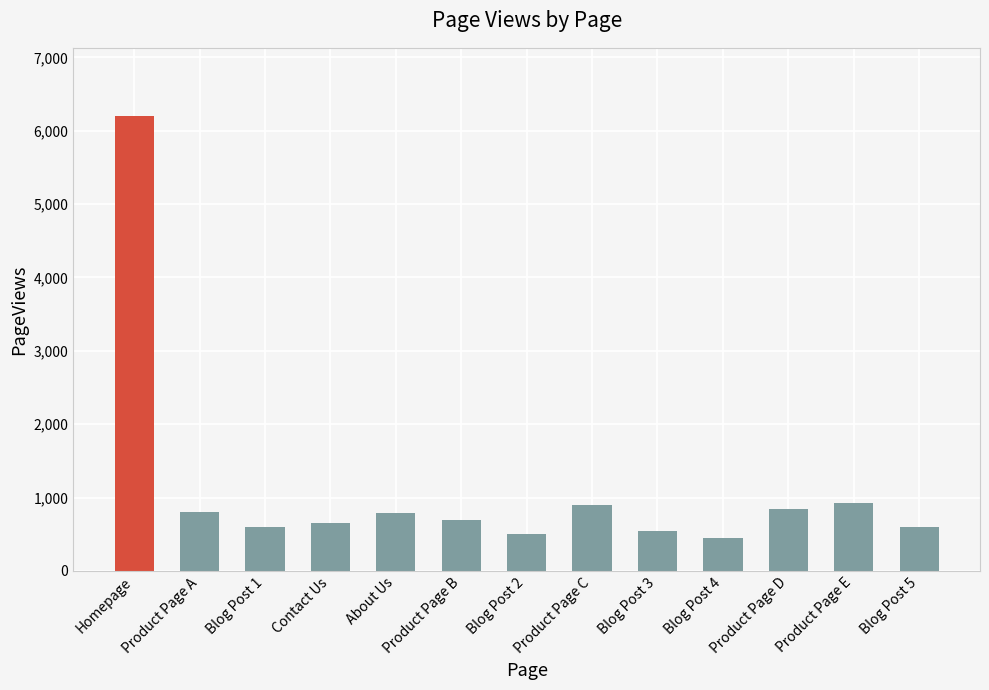

What position from the right is Product Page D?

3